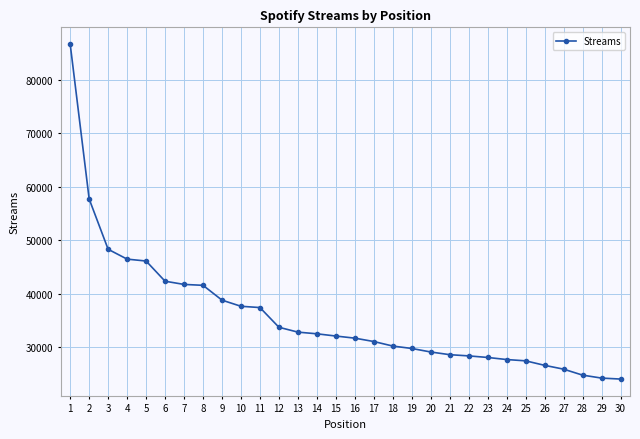

Is it true that the value at 29 is 38486?

False